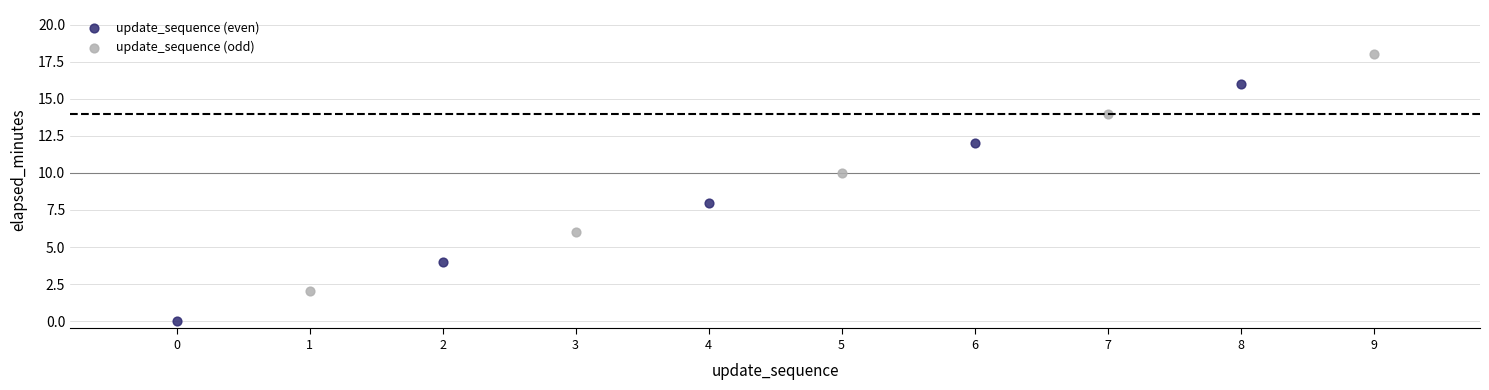

What are all the series names shown in the legend?

update_sequence (even), update_sequence (odd)